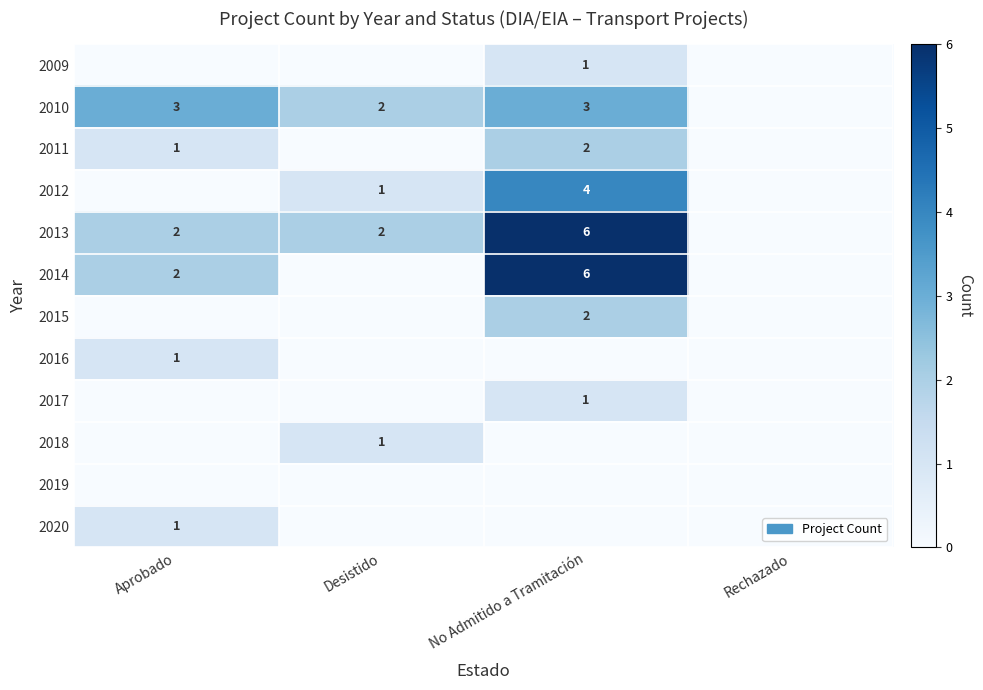

Is the value of 2013 at Desistido greater than the value of 2018 at Desistido?

Yes